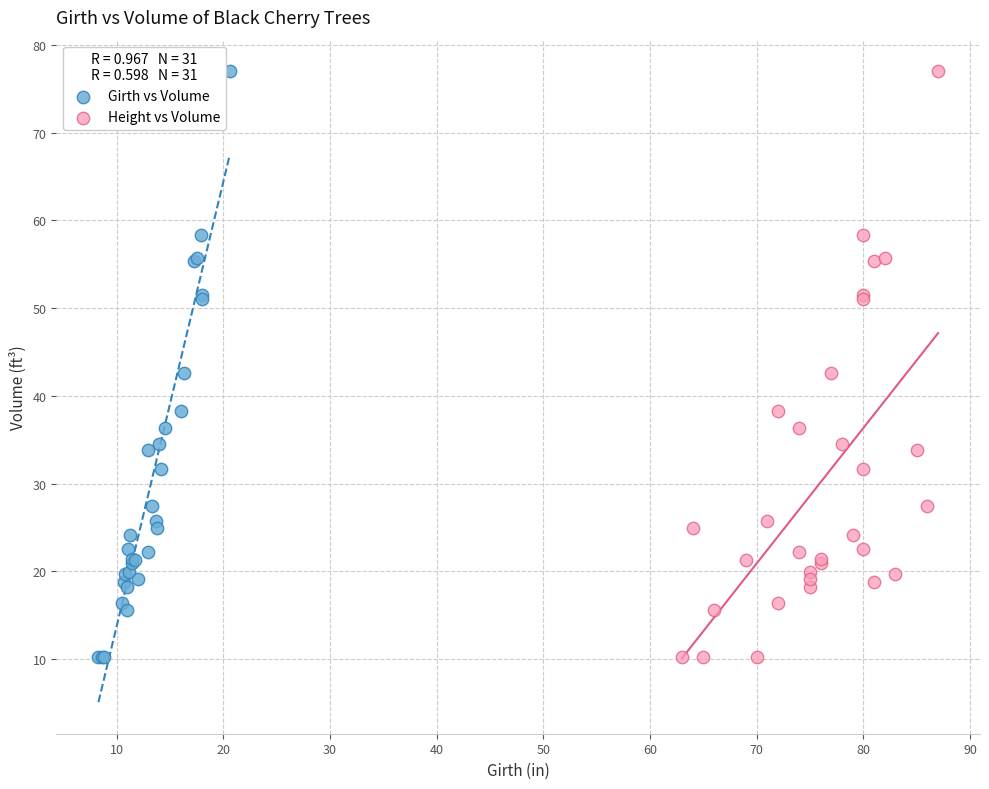

What are all the series names shown in the legend?

Girth vs Volume, Height vs Volume